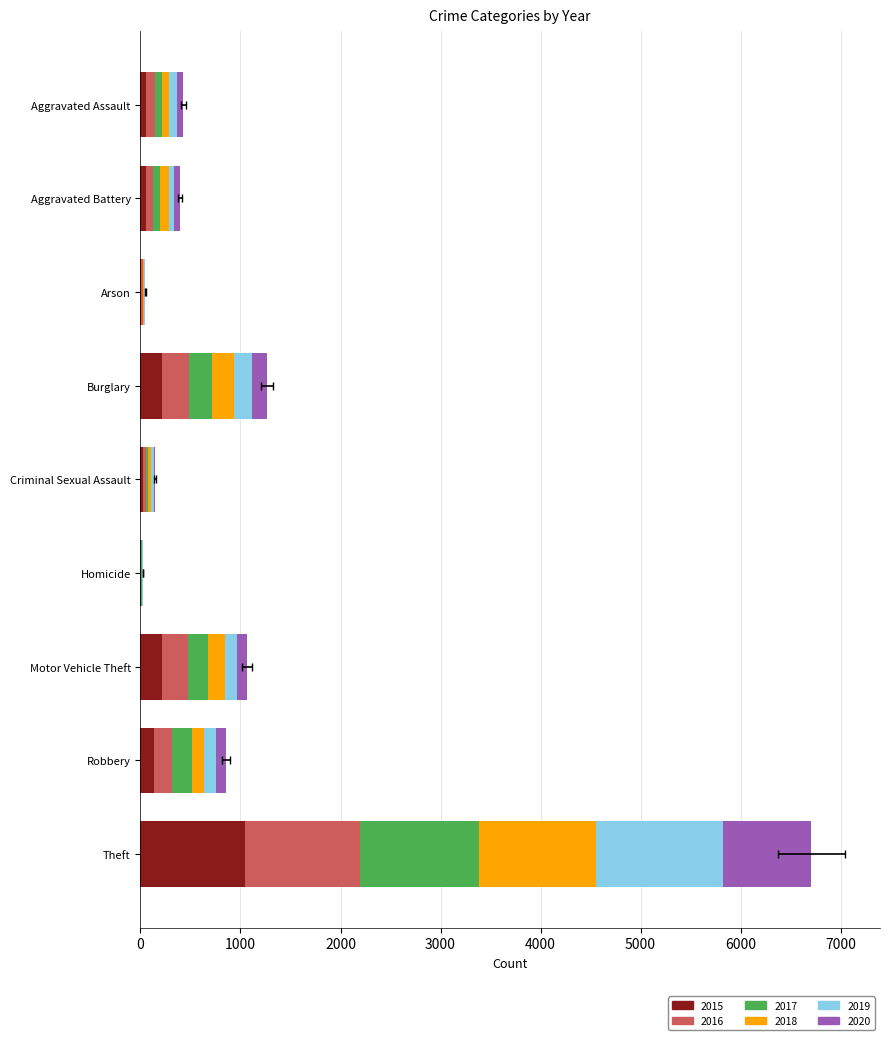

How many categories are shown in the chart?

9